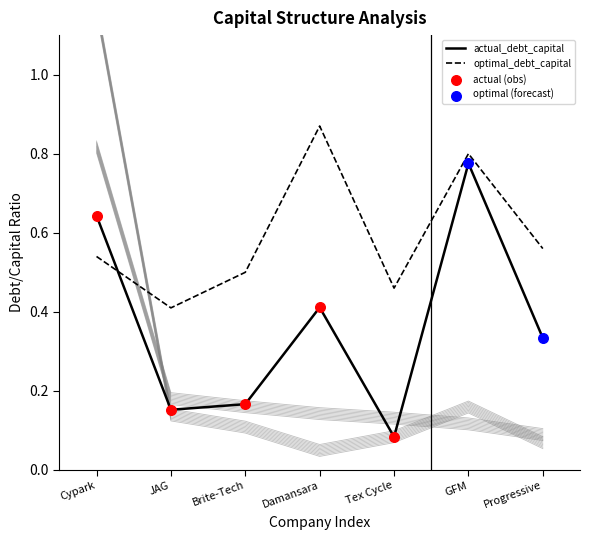

Where is actual_debt_capital nearest to the value 0?

Tex Cycle